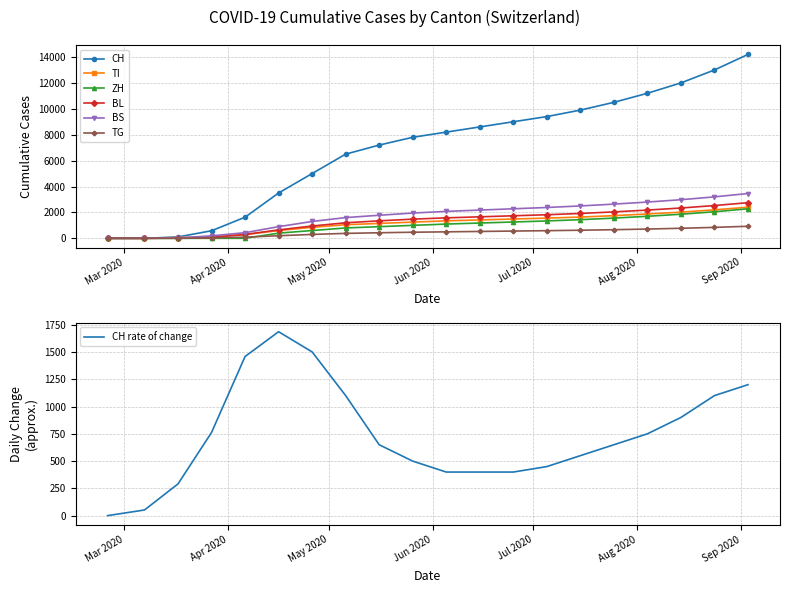

The value of BL at 2020-08-04 is 2180. True or false?

True